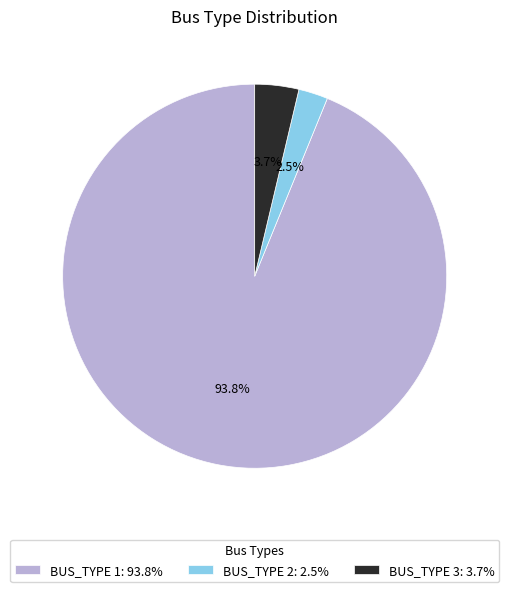

To the nearest percent, what is the difference between the largest and smallest slice percentages?

91%